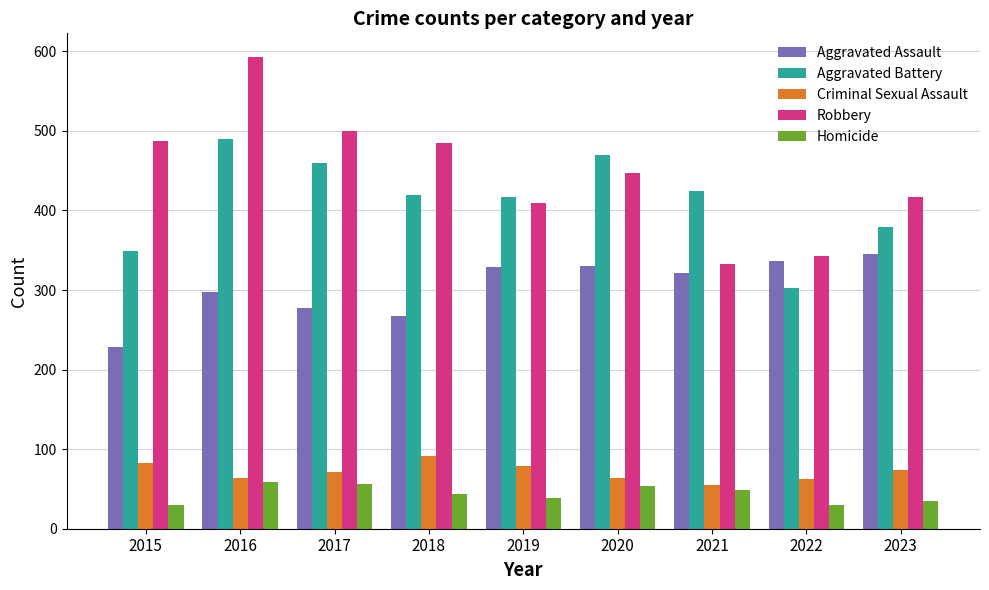

At 2017, list the series in order from smallest to largest.

Homicide, Criminal Sexual Assault, Aggravated Assault, Aggravated Battery, Robbery